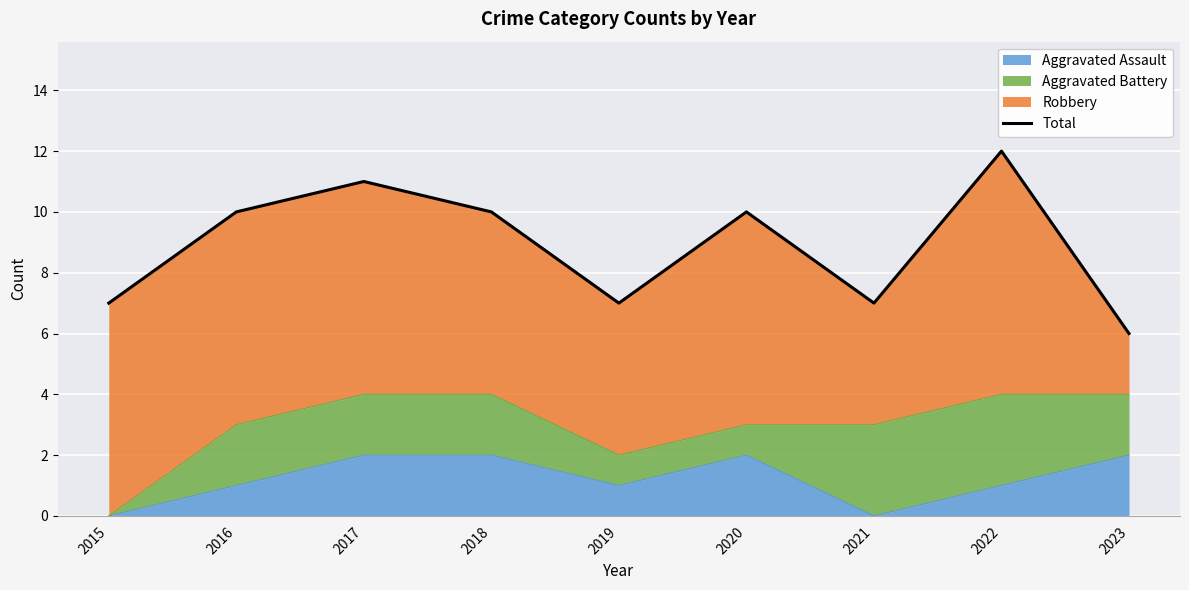

What is the sum of the values at 2021 and 2020?

17